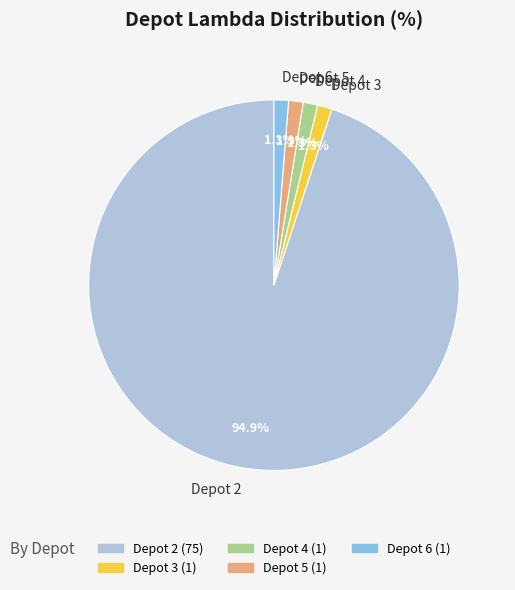

To the nearest percent, what is the difference between the largest and smallest slice percentages?

94%